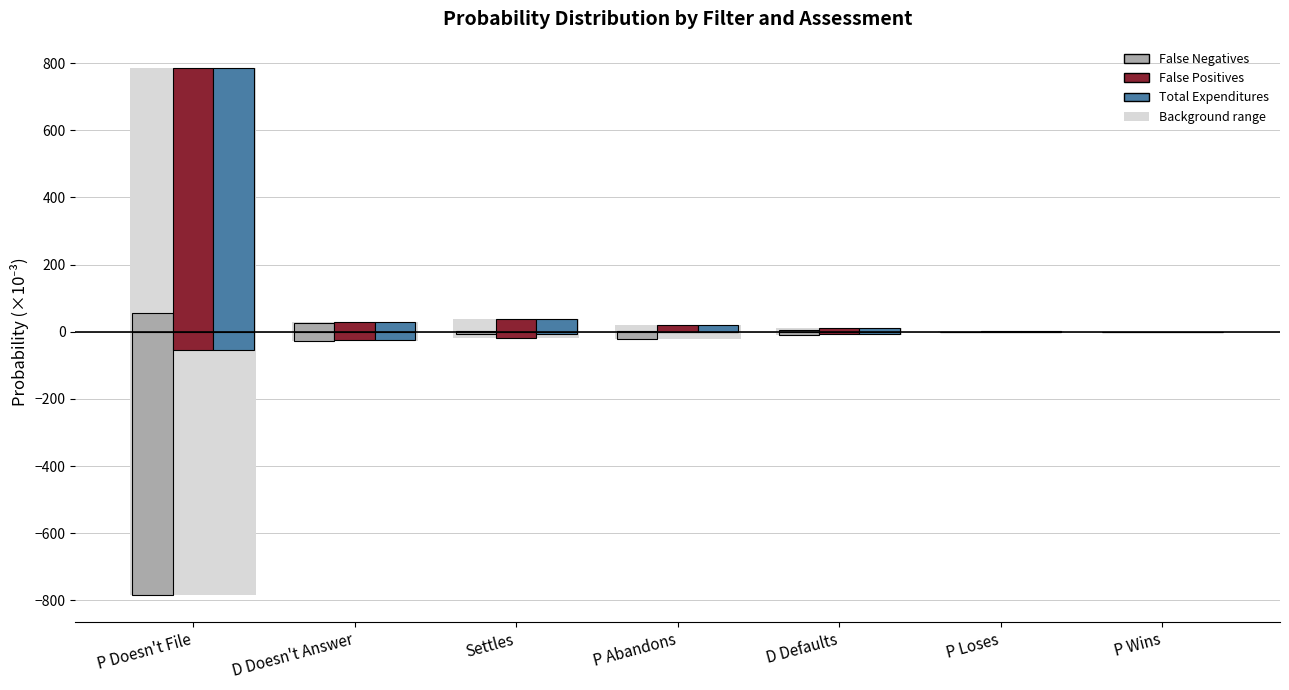

Is it true that Total Expenditures (pos) equals 18.2 at Settles?

False